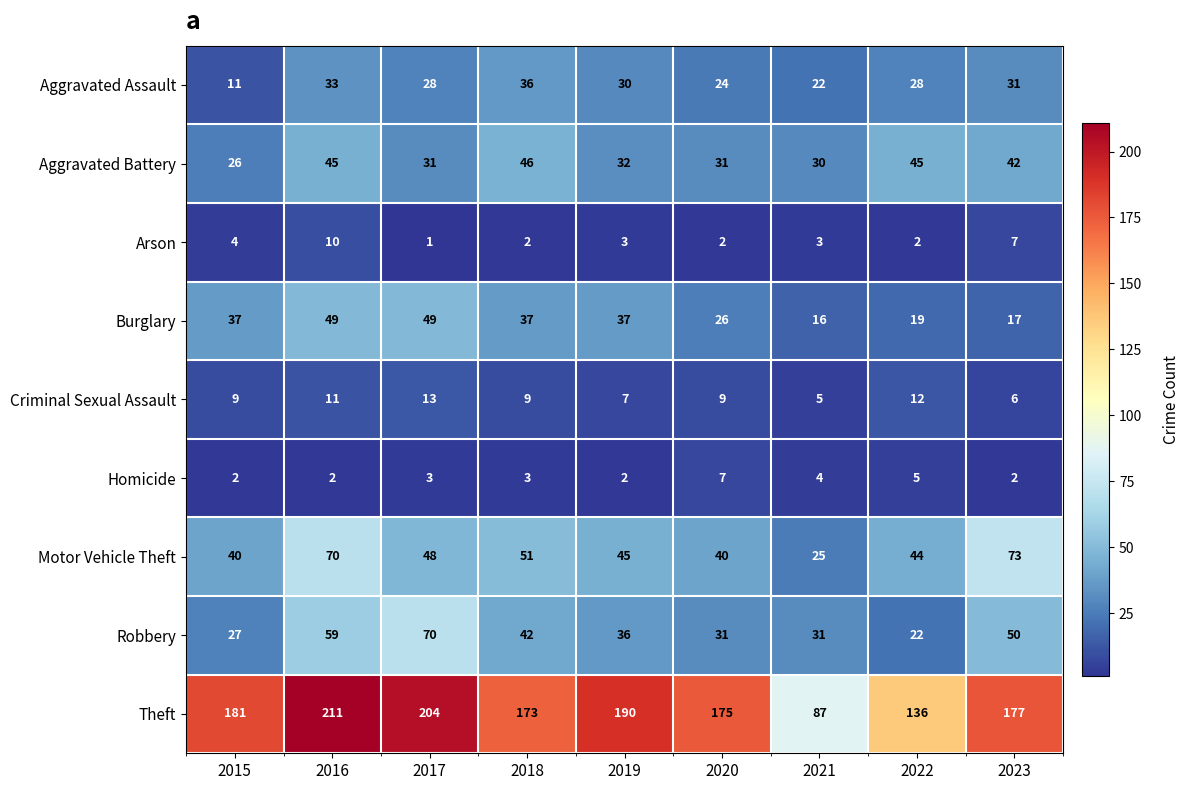

What is the minimum value shown in the chart?

1